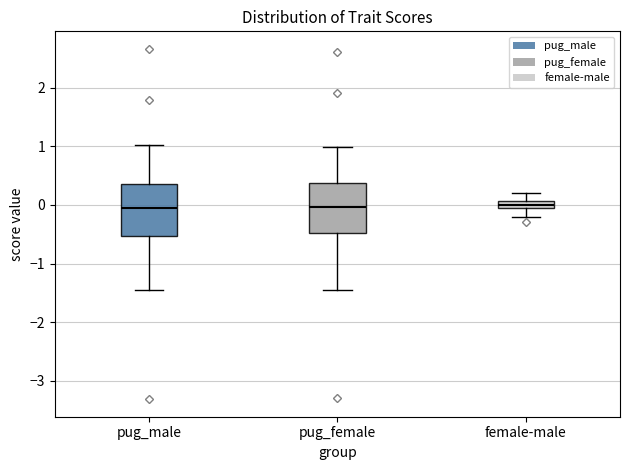

Where does the upper whisker of the box for female-male end on the y-axis? The values are not printed on the chart, so give them approximately, as read against the axis.

0.2